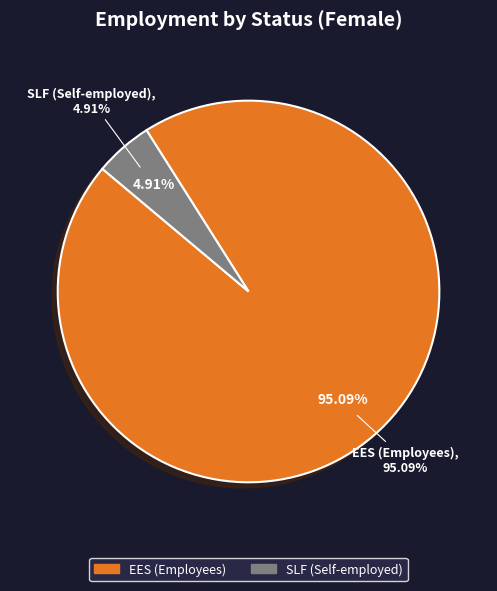

What percentage do ste_aggregate_slf and ste_aggregate_ees together represent?

100.0%